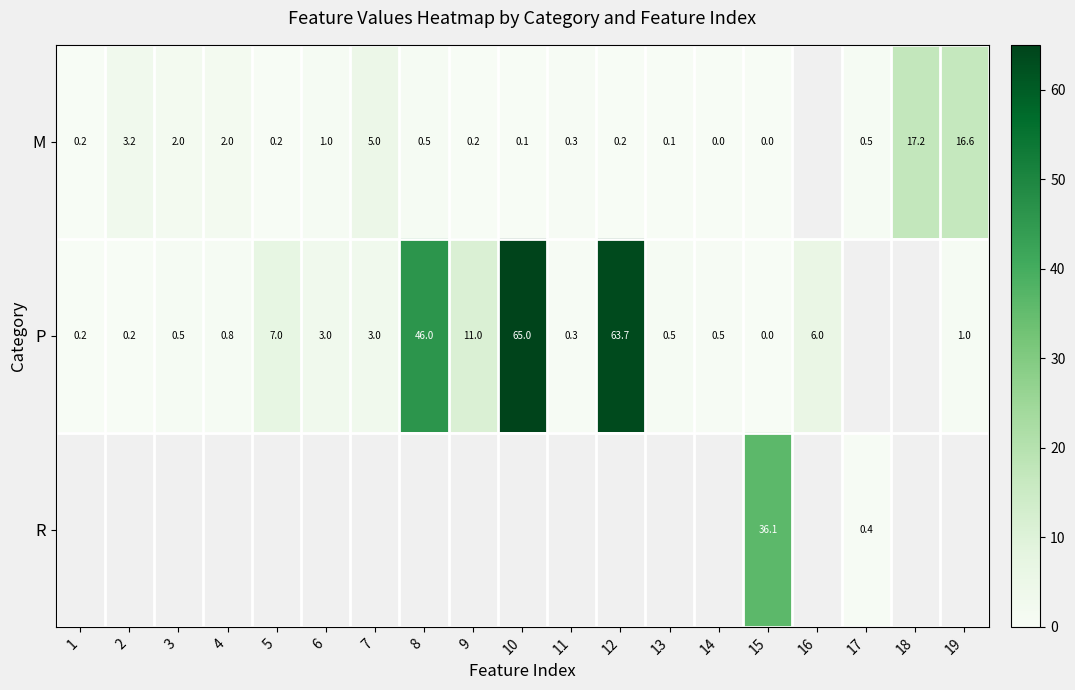

Rank the categories by P value from lowest to highest.

15, 1, 2, 11, 14, 3, 13, 4, 19, 6, 7, 16, 5, 9, 8, 12, 10, 17, 18